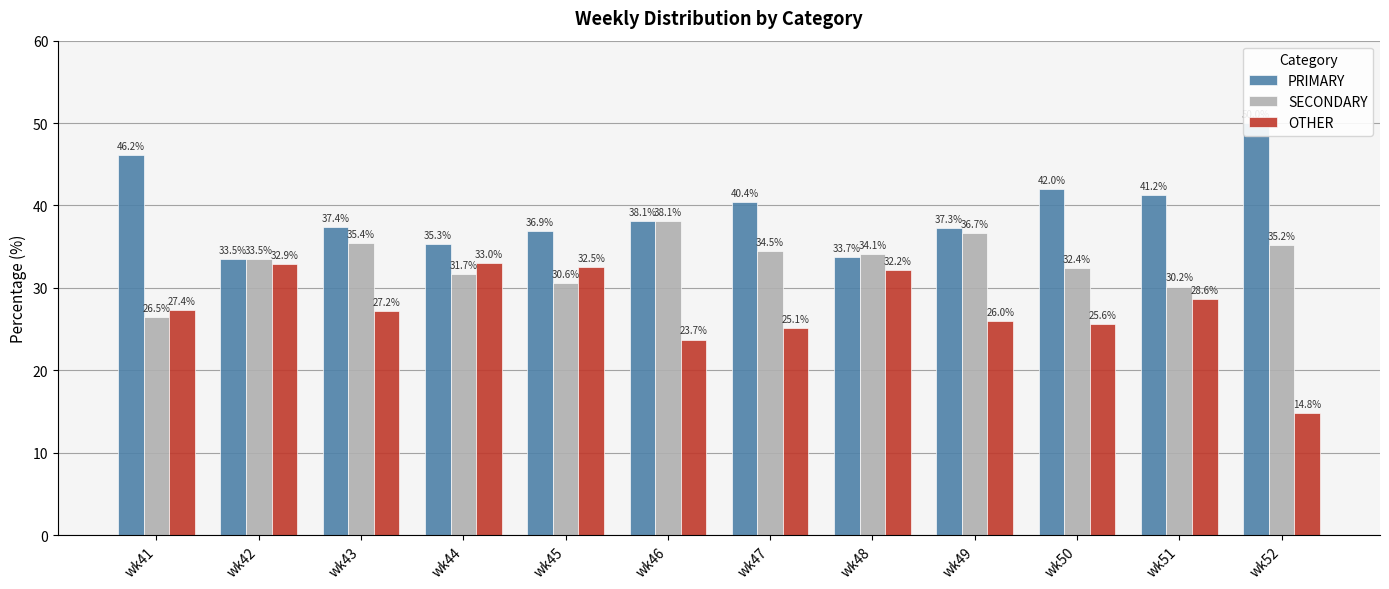

List the labels in order of OTHER value, largest first.

wk44, wk42, wk45, wk48, wk51, wk41, wk43, wk49, wk50, wk47, wk46, wk52